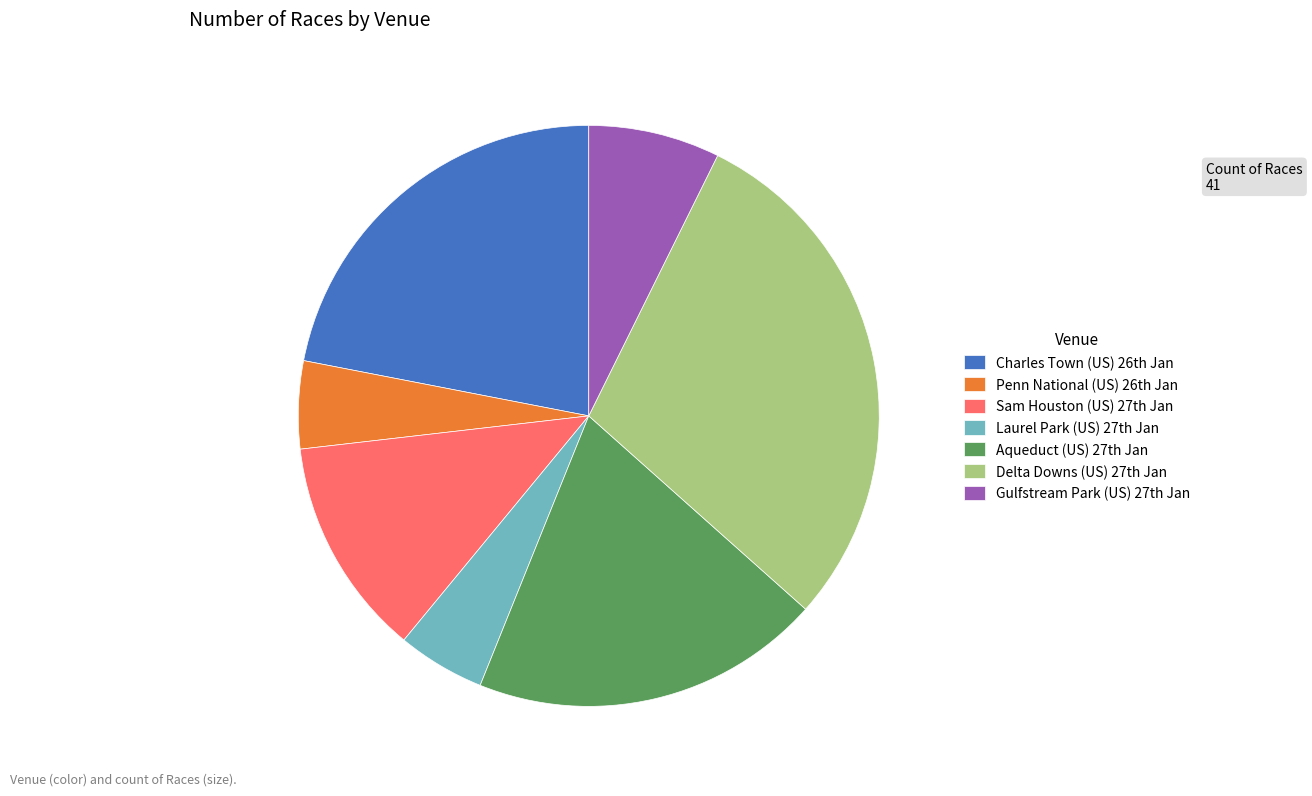

Does any single category account for the majority?

No